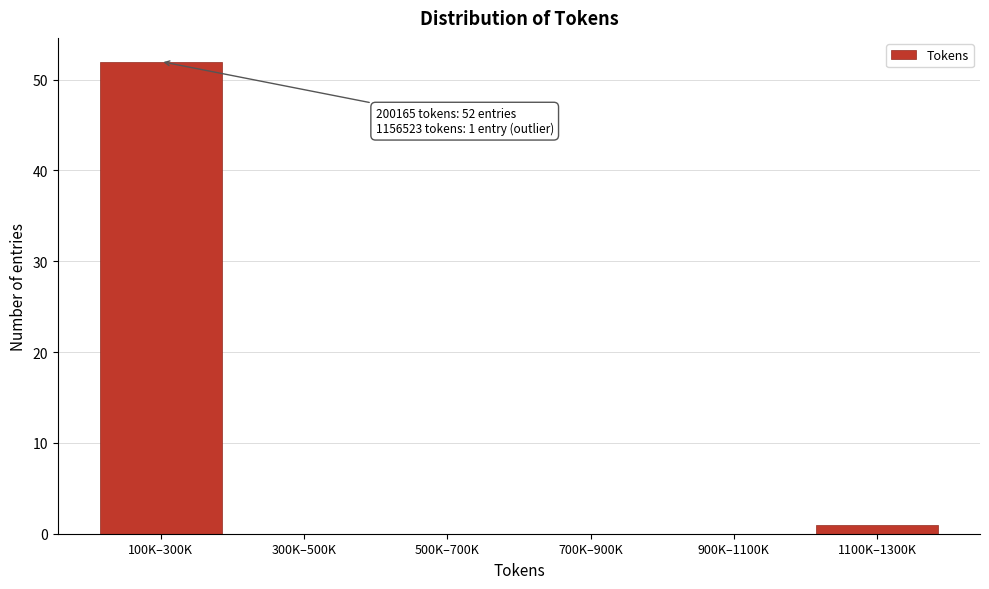

Reading left to right, transcribe all the data shown in this chart.

100K–300K=52	300K–500K=0	500K–700K=0	700K–900K=0	900K–1100K=0	1100K–1300K=1